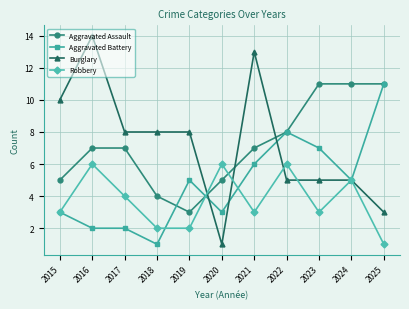

At which label is Aggravated Battery closest to 6?

2021